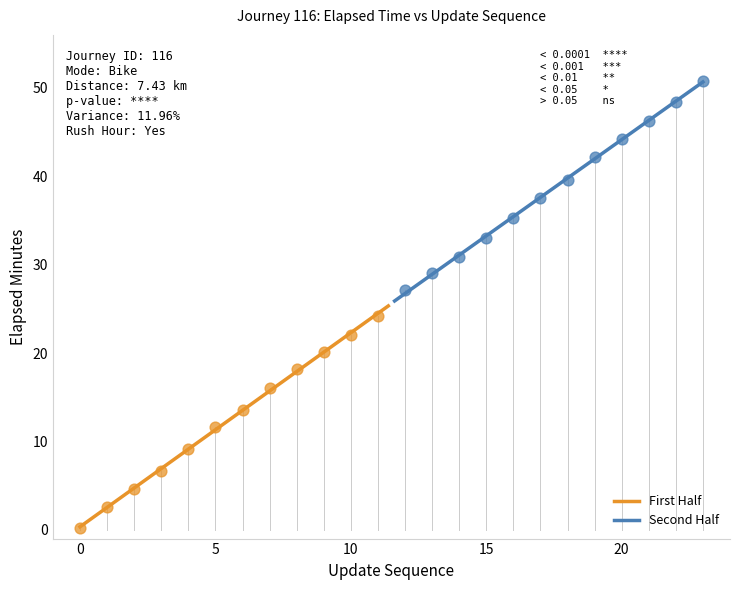

Which series reaches the maximum Y coordinate?

Second Half